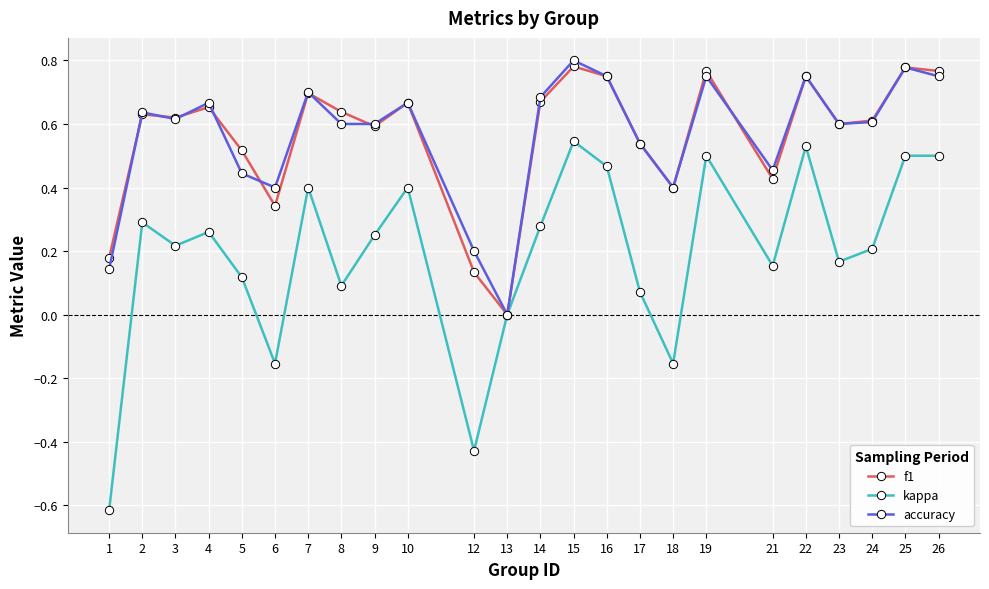

At which label does accuracy reach its minimum?

13